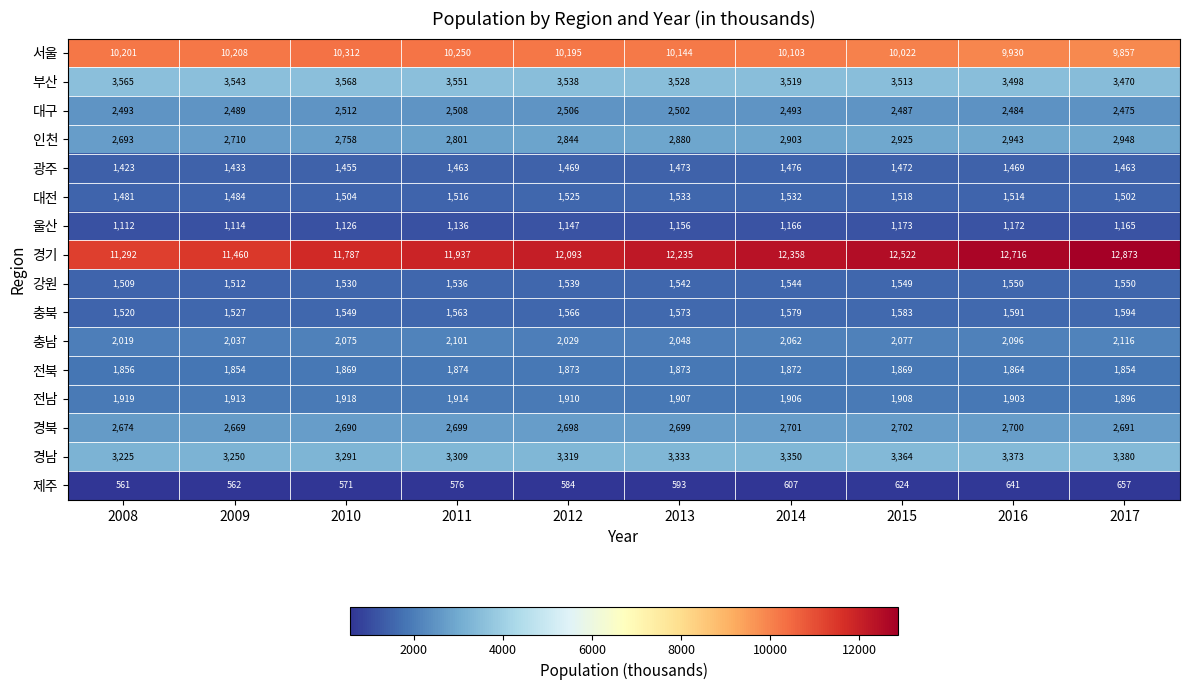

What is the difference between the maximum and minimum values in the 광주 series?

53